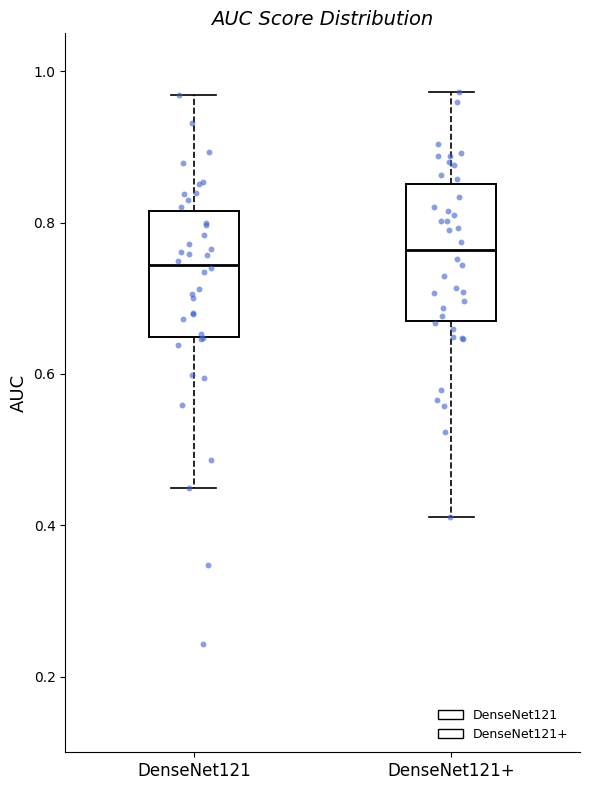

Reading left to right, transcribe this box plot: for each box, give where its median line is, the range the box spans, and where its two whiskers end, as read against the y-axis. The values are not printed on the chart, so give them approximately, as read against the axis.

DenseNet121: median 0.74, box 0.64 to 0.82, whiskers 0.44 to 0.96
DenseNet121+: median 0.76, box 0.66 to 0.86, whiskers 0.42 to 0.98